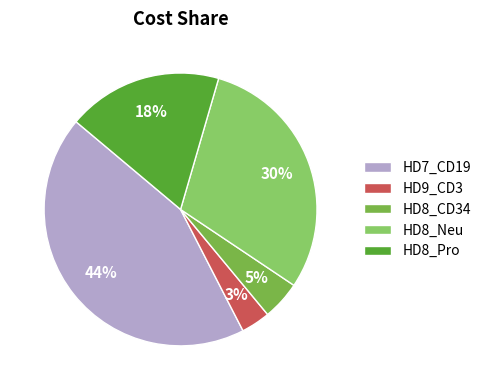

Does HD8_Pro represent more than half of the total?

No